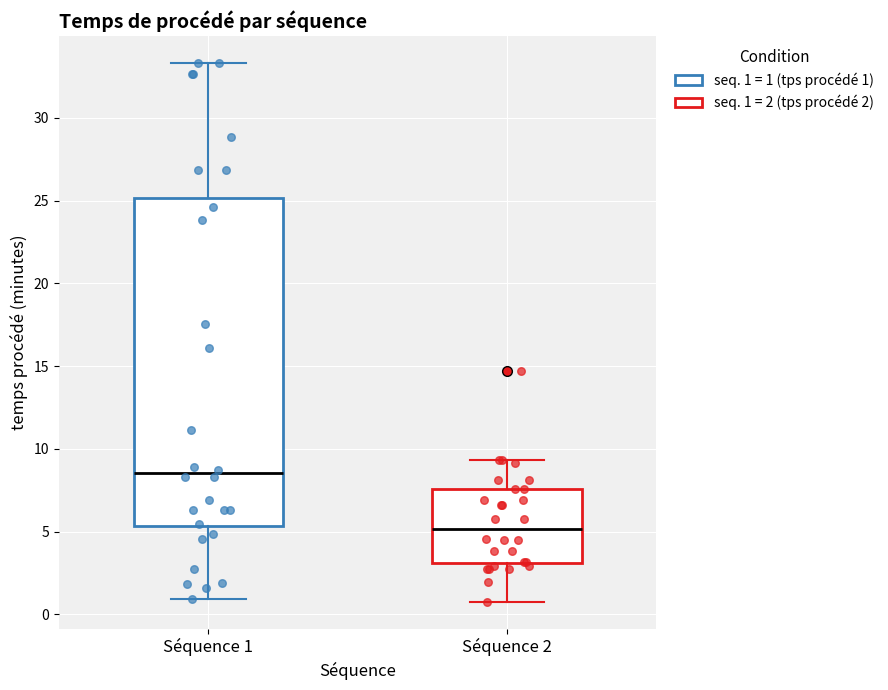

Where is the lower edge of the box for Séquence 2 on the y-axis? The values are not printed on the chart, so give them approximately, as read against the axis.

3.0